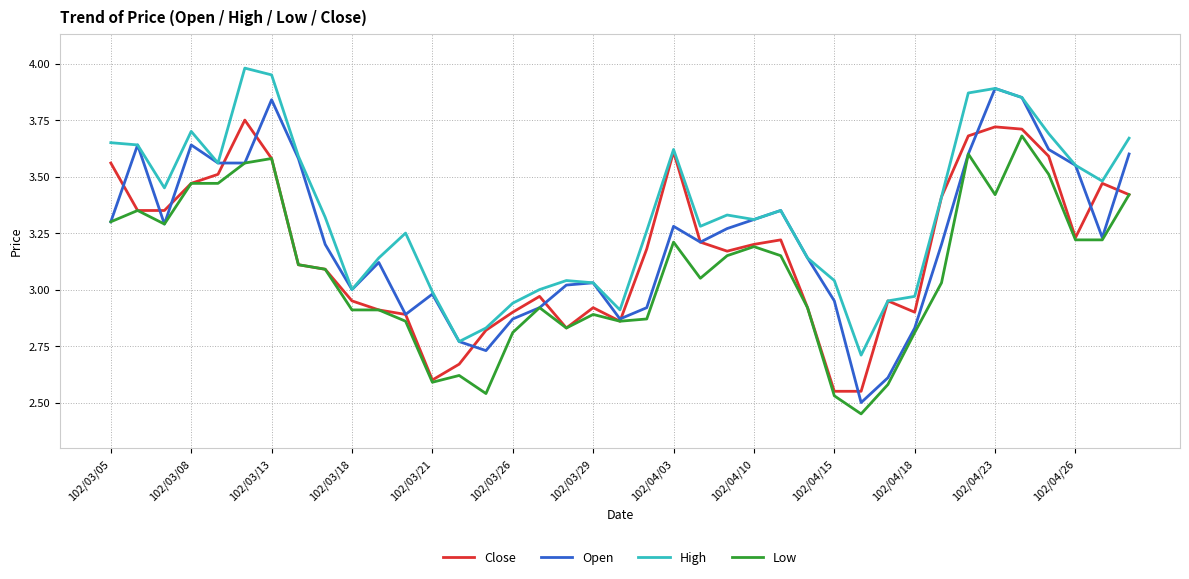

What are all the series names shown in the legend?

Close, Open, High, Low